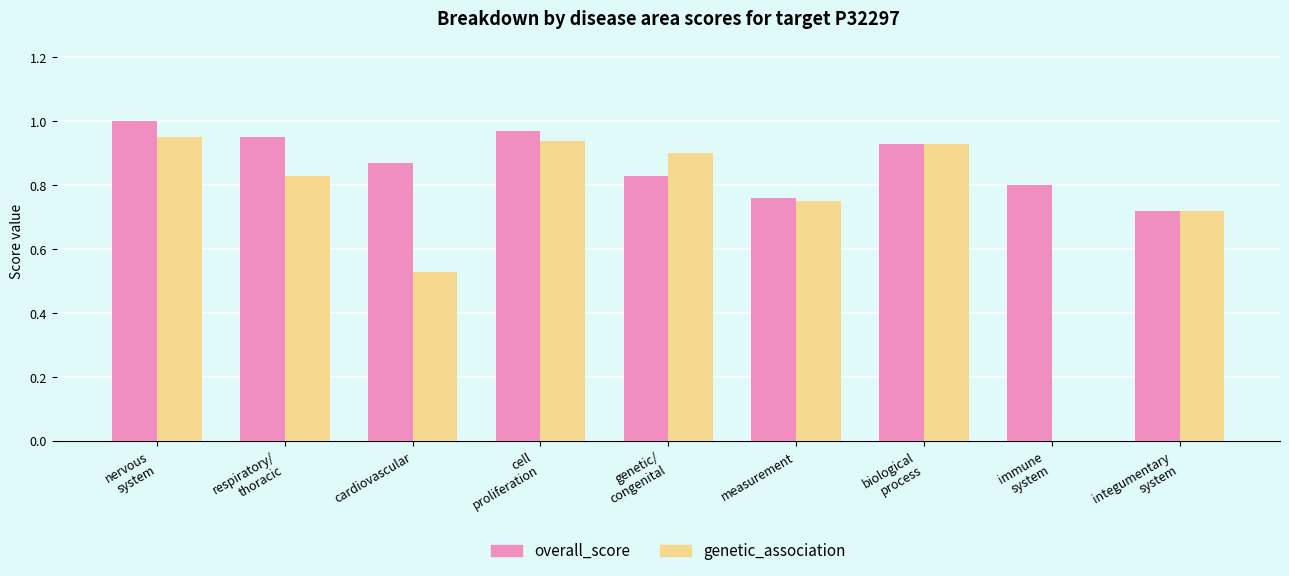

Is it true that overall_score equals 0.9 at respiratory/
thoracic?

True